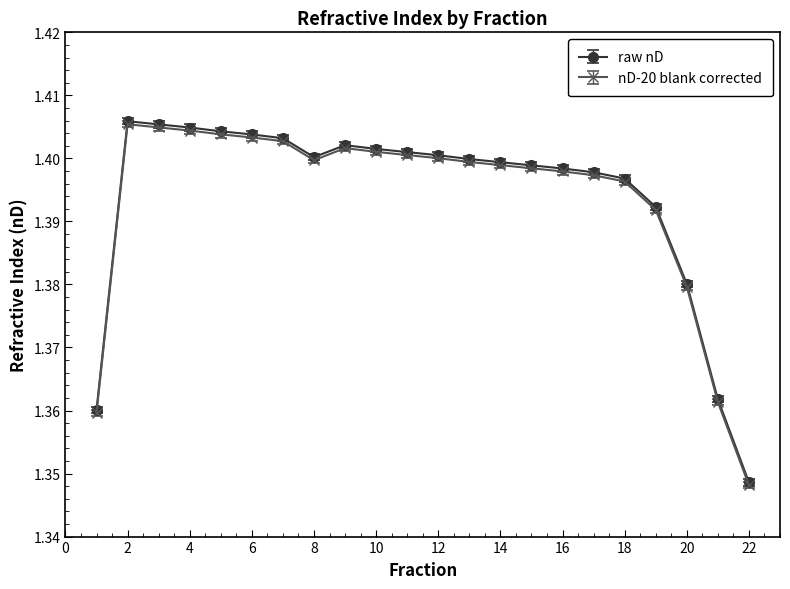

Count the nD-20 blank corrected values in the range 1 to 2.

22